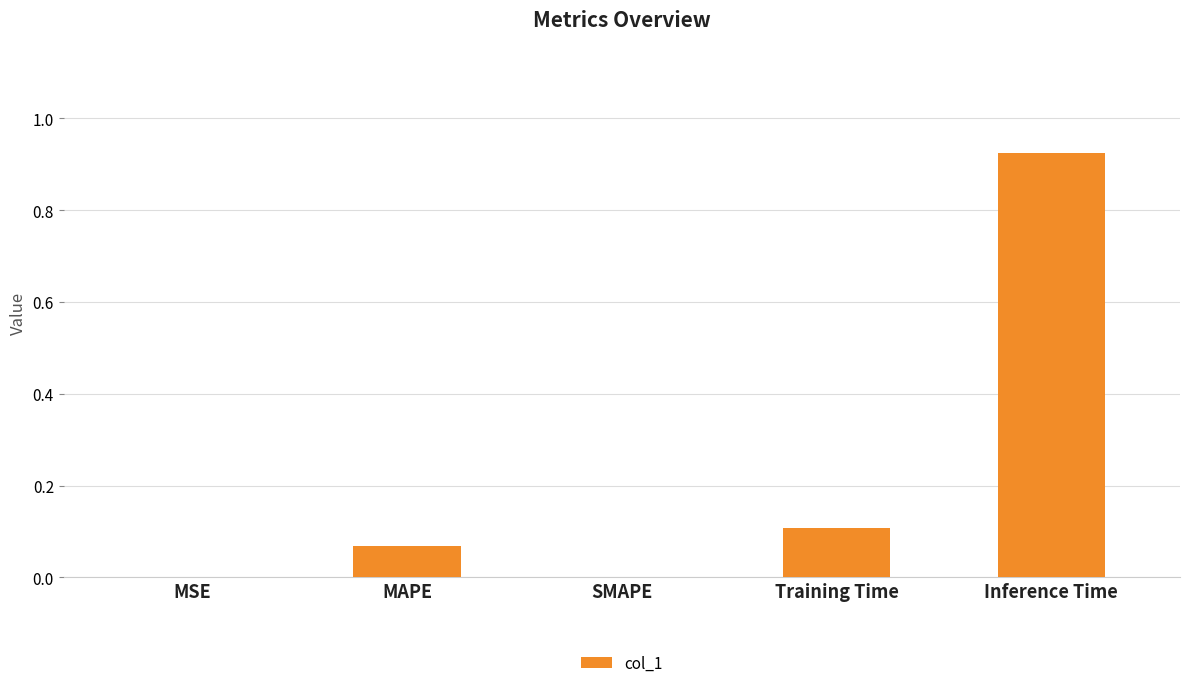

Are the bars grouped side by side (vs. stacked)?

No